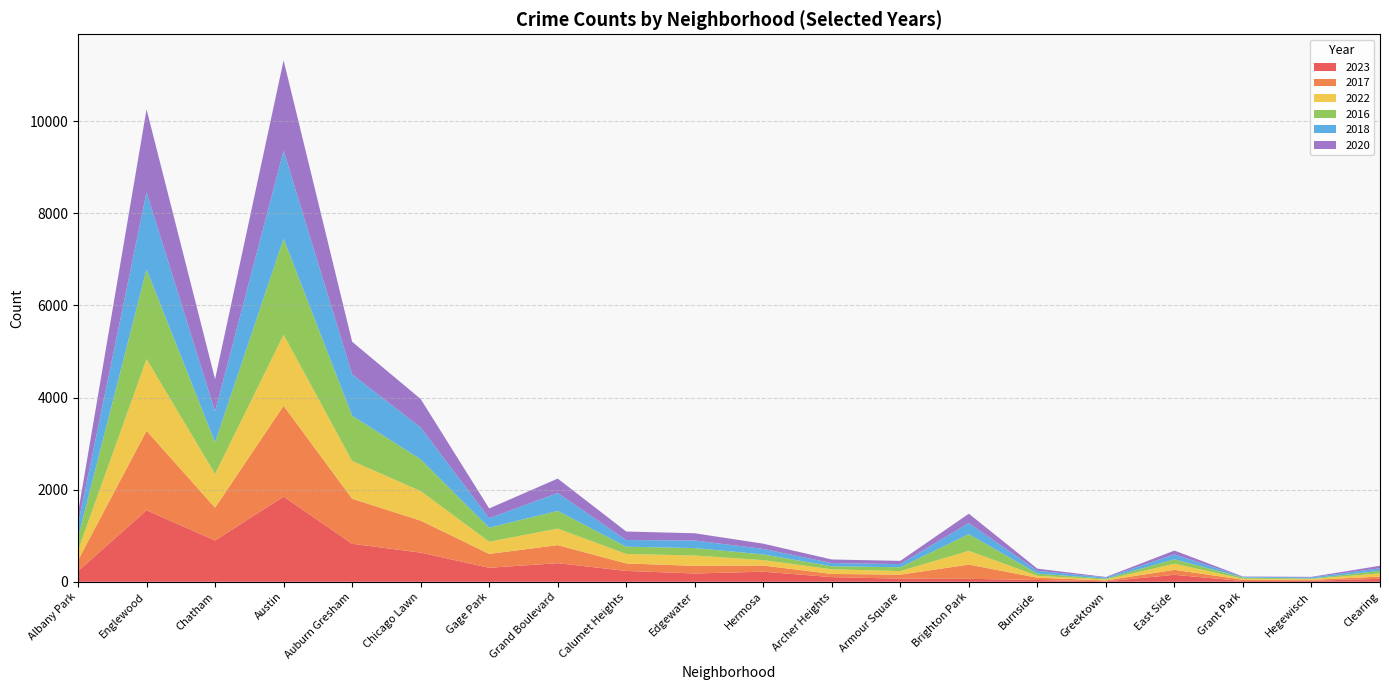

Reading left to right, extract all data points from this chart.

2023: Albany Park=232	Englewood=1552	Chatham=898	Austin=1848	Auburn Gresham=825	Chicago Lawn=633	Gage Park=304	Grand Boulevard=404	Calumet Heights=236	Edgewater=180	Hermosa=219	Archer Heights=101	Armour Square=68	Brighton Park=64	Burnside=39	Greektown=10	East Side=151	Grant Park=16	Hegewisch=22	Clearing=64
2017: Albany Park=235	Englewood=1726	Chatham=711	Austin=1972	Auburn Gresham=978	Chicago Lawn=695	Gage Park=301	Grand Boulevard=392	Calumet Heights=162	Edgewater=166	Hermosa=134	Archer Heights=69	Armour Square=87	Brighton Park=309	Burnside=50	Greektown=20	East Side=108	Grant Park=30	Hegewisch=20	Clearing=49
2022: Albany Park=216	Englewood=1556	Chatham=731	Austin=1542	Auburn Gresham=819	Chicago Lawn=641	Gage Park=264	Grand Boulevard=359	Calumet Heights=206	Edgewater=224	Hermosa=117	Archer Heights=102	Armour Square=77	Brighton Park=299	Burnside=40	Greektown=19	East Side=132	Grant Park=20	Hegewisch=19	Clearing=69
2016: Albany Park=282	Englewood=1948	Chatham=686	Austin=2086	Auburn Gresham=983	Chicago Lawn=690	Gage Park=305	Grand Boulevard=384	Calumet Heights=157	Edgewater=162	Hermosa=124	Archer Heights=65	Armour Square=83	Brighton Park=363	Burnside=49	Greektown=20	East Side=97	Grant Park=26	Hegewisch=11	Clearing=55
2018: Albany Park=281	Englewood=1672	Chatham=670	Austin=1912	Auburn Gresham=898	Chicago Lawn=691	Gage Park=205	Grand Boulevard=388	Calumet Heights=145	Edgewater=164	Hermosa=119	Archer Heights=69	Armour Square=69	Brighton Park=240	Burnside=60	Greektown=24	East Side=105	Grant Park=15	Hegewisch=24	Clearing=55
2020: Albany Park=246	Englewood=1801	Chatham=703	Austin=1959	Auburn Gresham=708	Chicago Lawn=618	Gage Park=213	Grand Boulevard=313	Calumet Heights=185	Edgewater=157	Hermosa=114	Archer Heights=78	Armour Square=70	Brighton Park=203	Burnside=47	Greektown=11	East Side=85	Grant Park=7	Hegewisch=11	Clearing=56